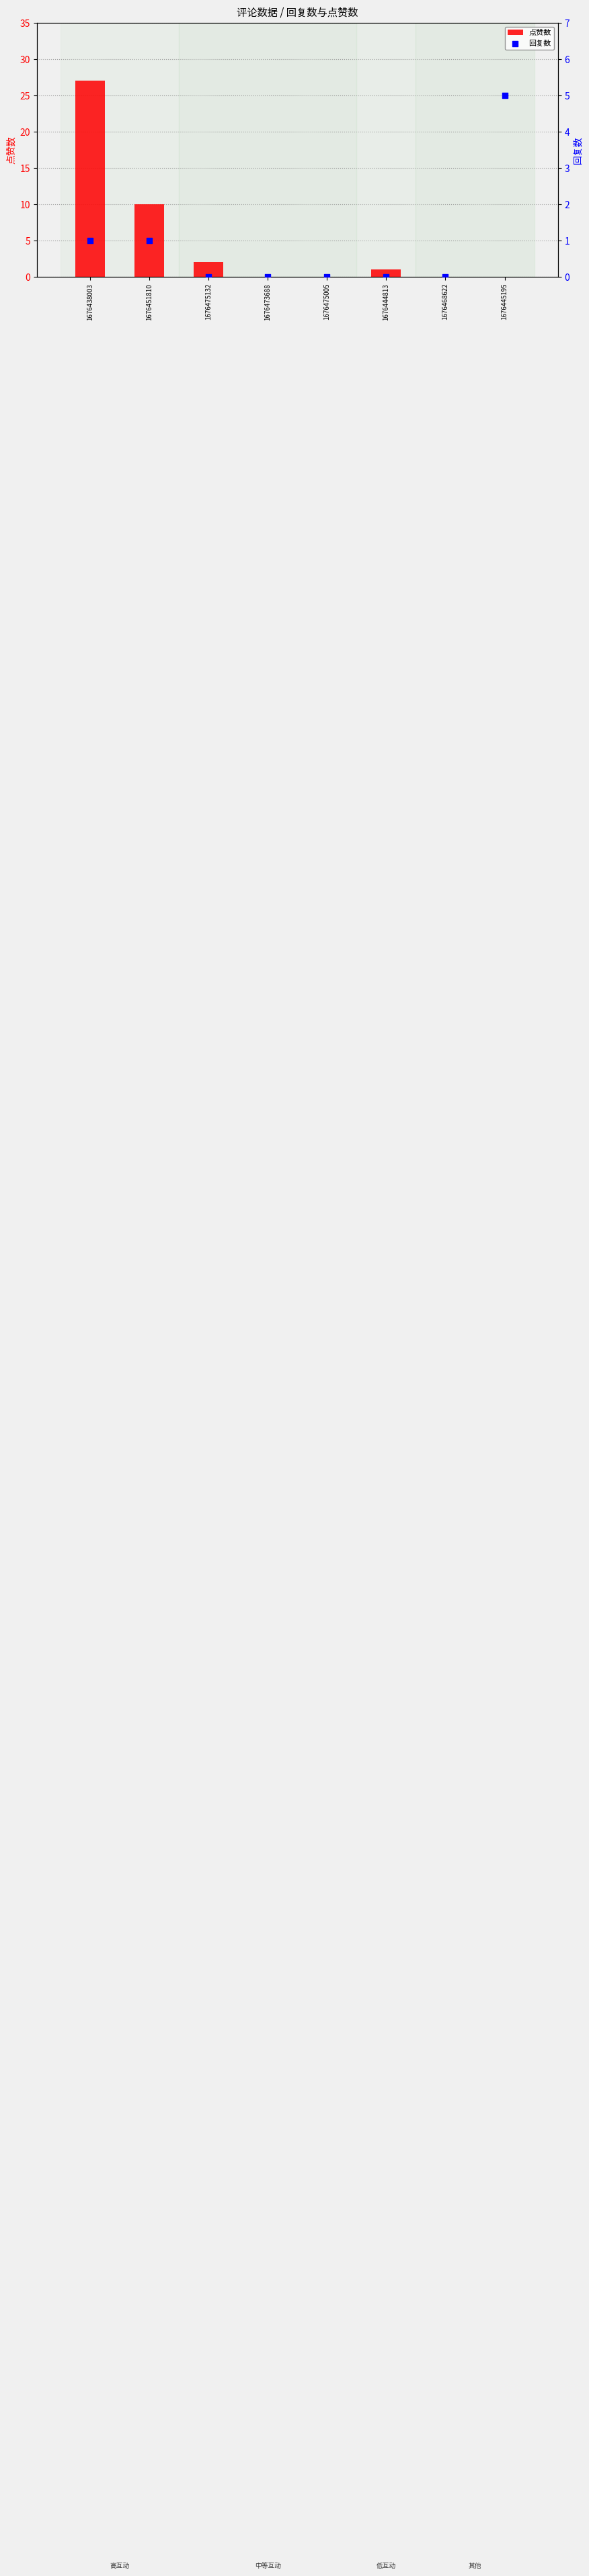

What are all the series names shown in the legend?

点赞数, 回复数